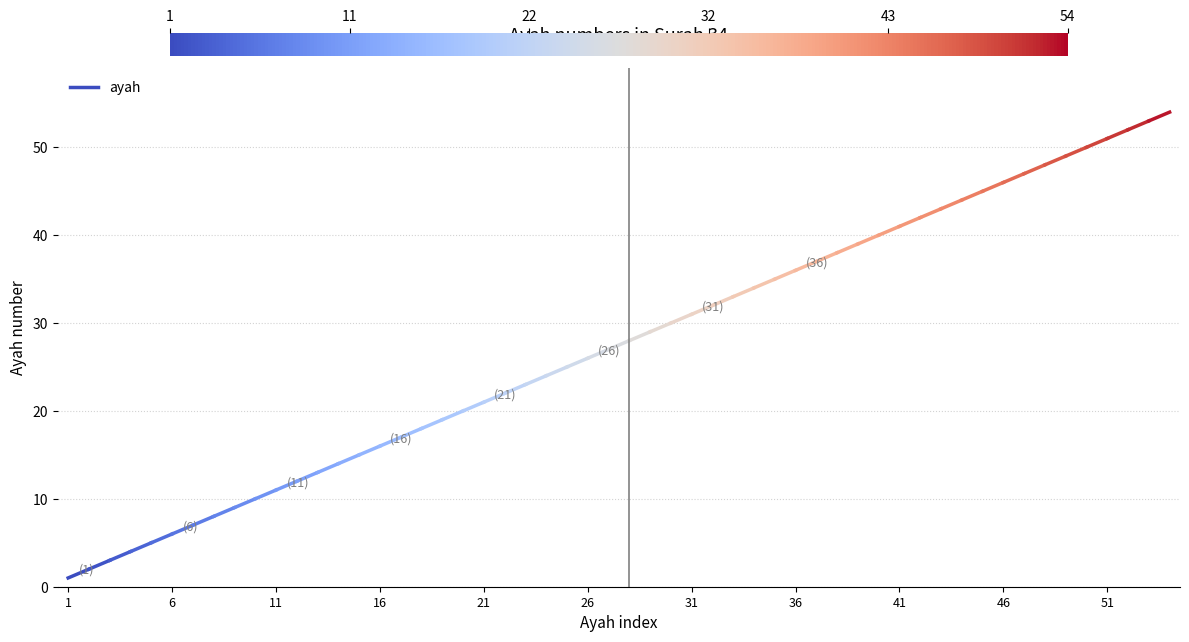

True or false: the data shows 2 at 1.

False